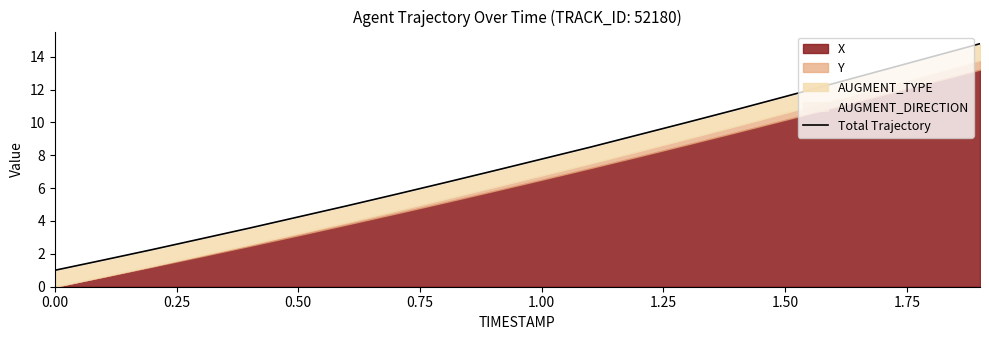

What is the average value?

7.6